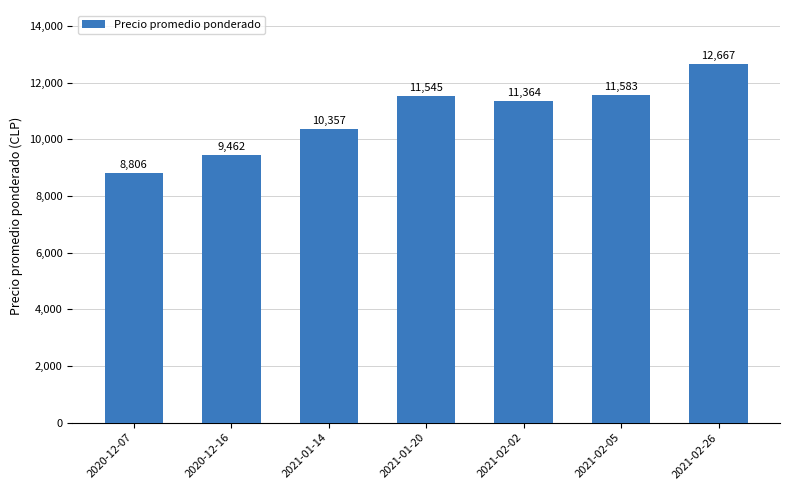

Rank the categories by value from highest to lowest.

2021-02-26, 2021-02-05, 2021-01-20, 2021-02-02, 2021-01-14, 2020-12-16, 2020-12-07